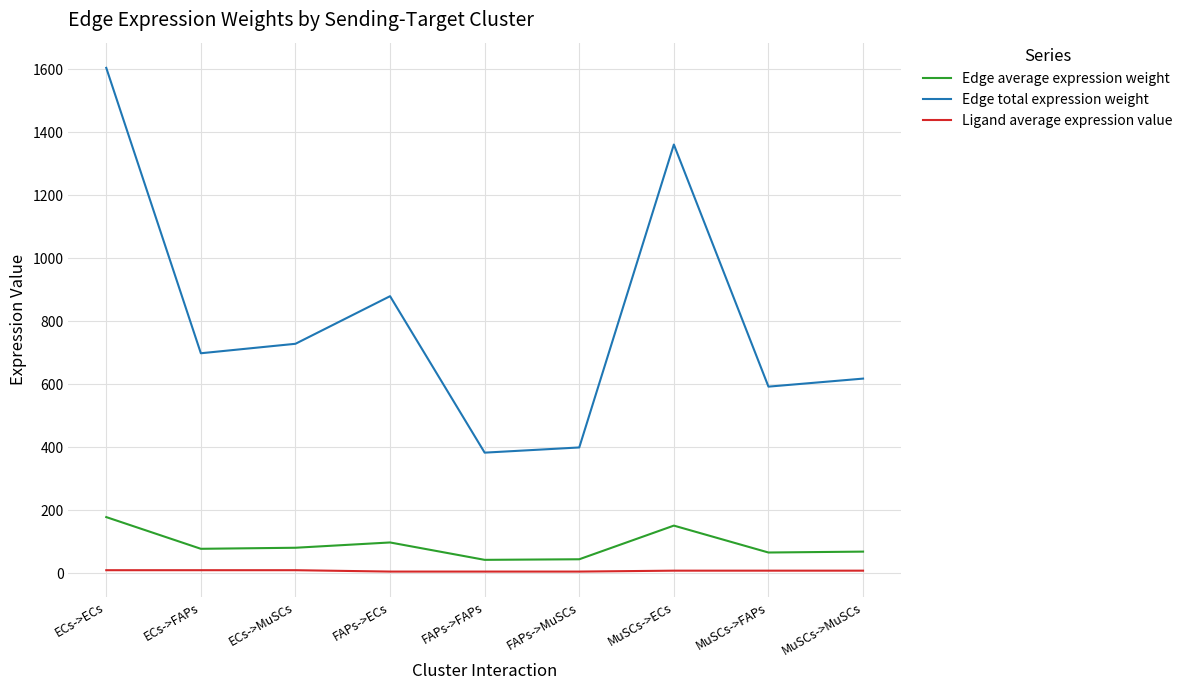

At which category is the sum across all series the highest?

ECs->ECs